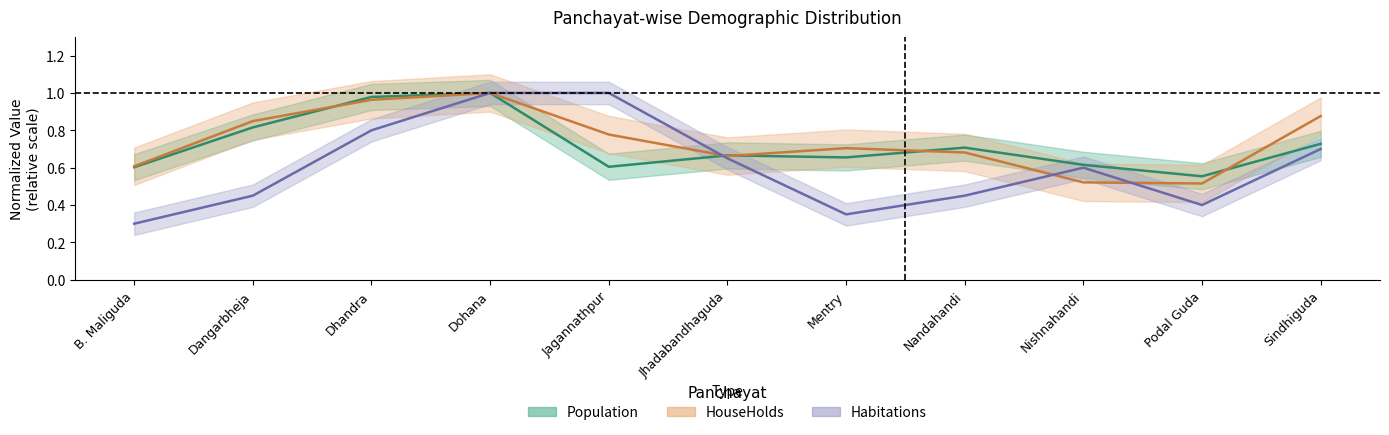

What is the difference between the maximum and second lowest values in the HouseHolds series?

0.5